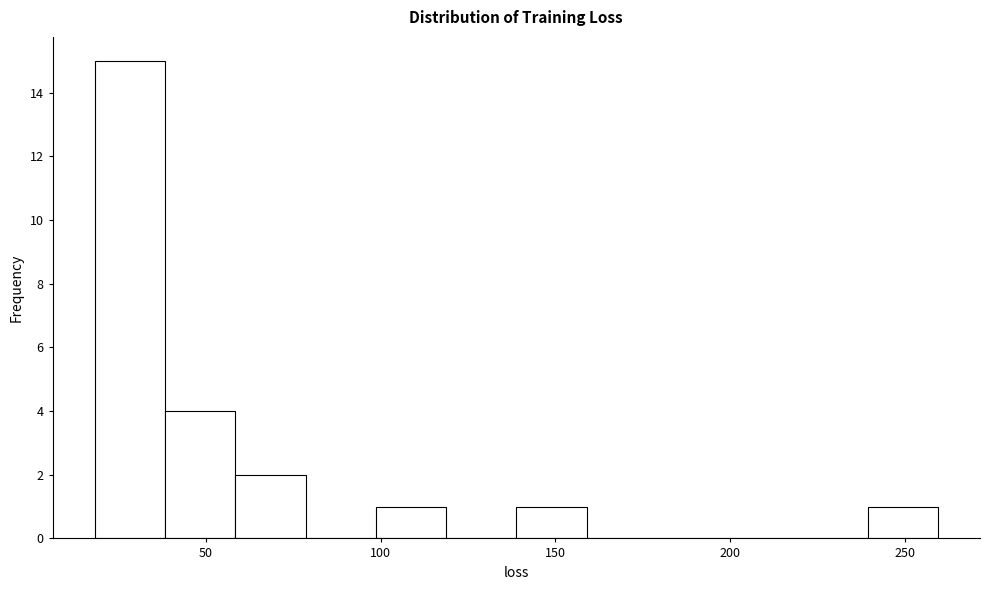

What is the height of the bar covering 240 to 260 on the x-axis? Neither the bar edges nor the heights are printed on the chart, so give them approximately, as read against the axes.

1